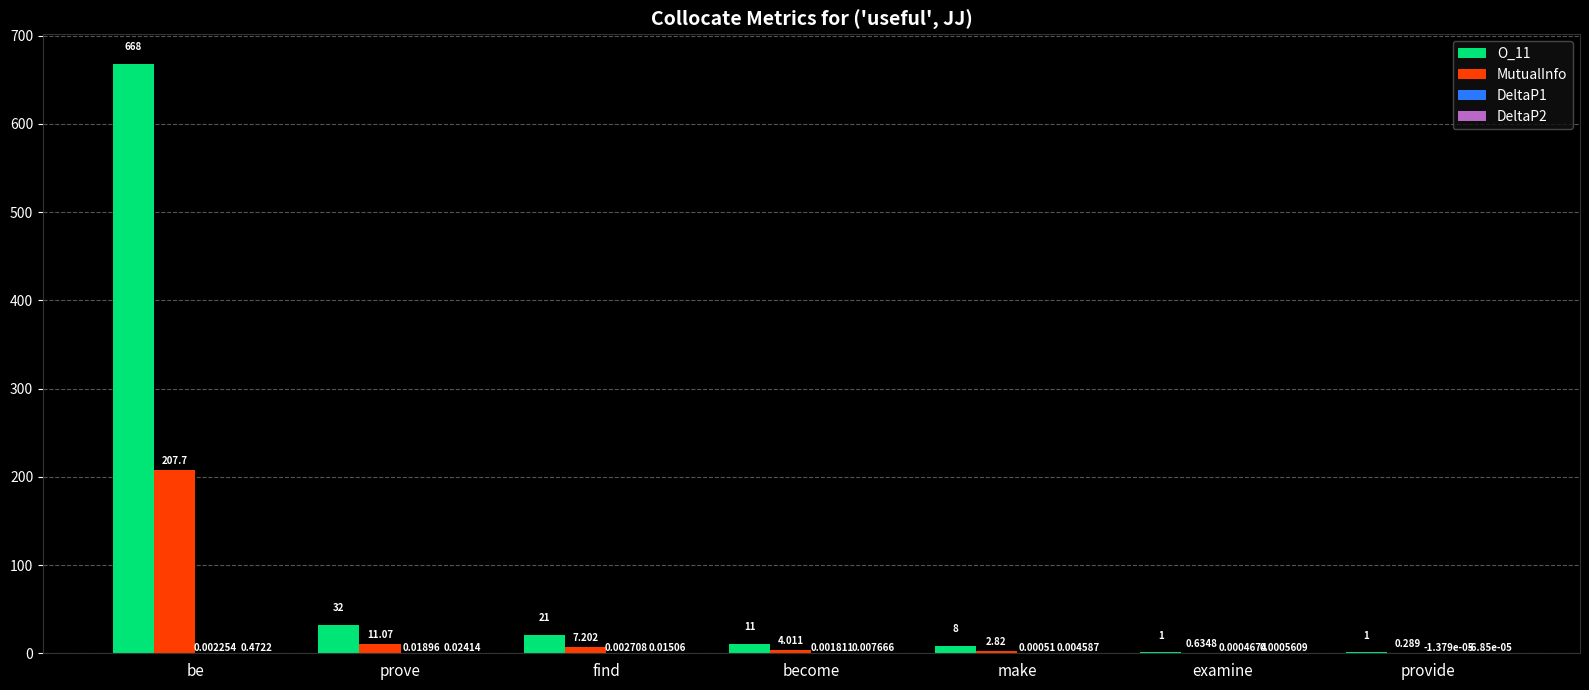

Which label corresponds to the largest value in the chart?

be